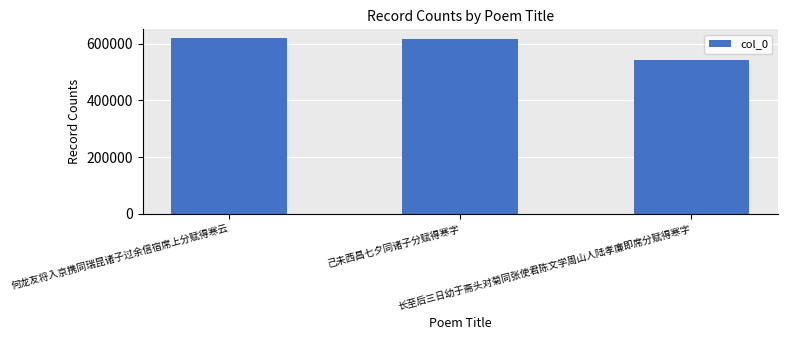

What is the label of the 2nd bar from the right?

己未西昌七夕同诸子分赋得寒字